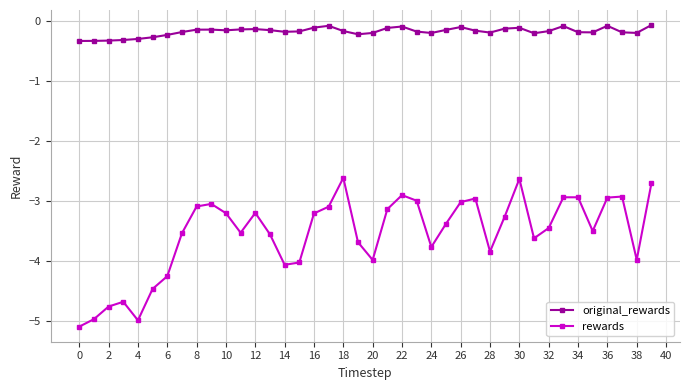

List the series in order of their overall mean, lowest first.

rewards, original_rewards